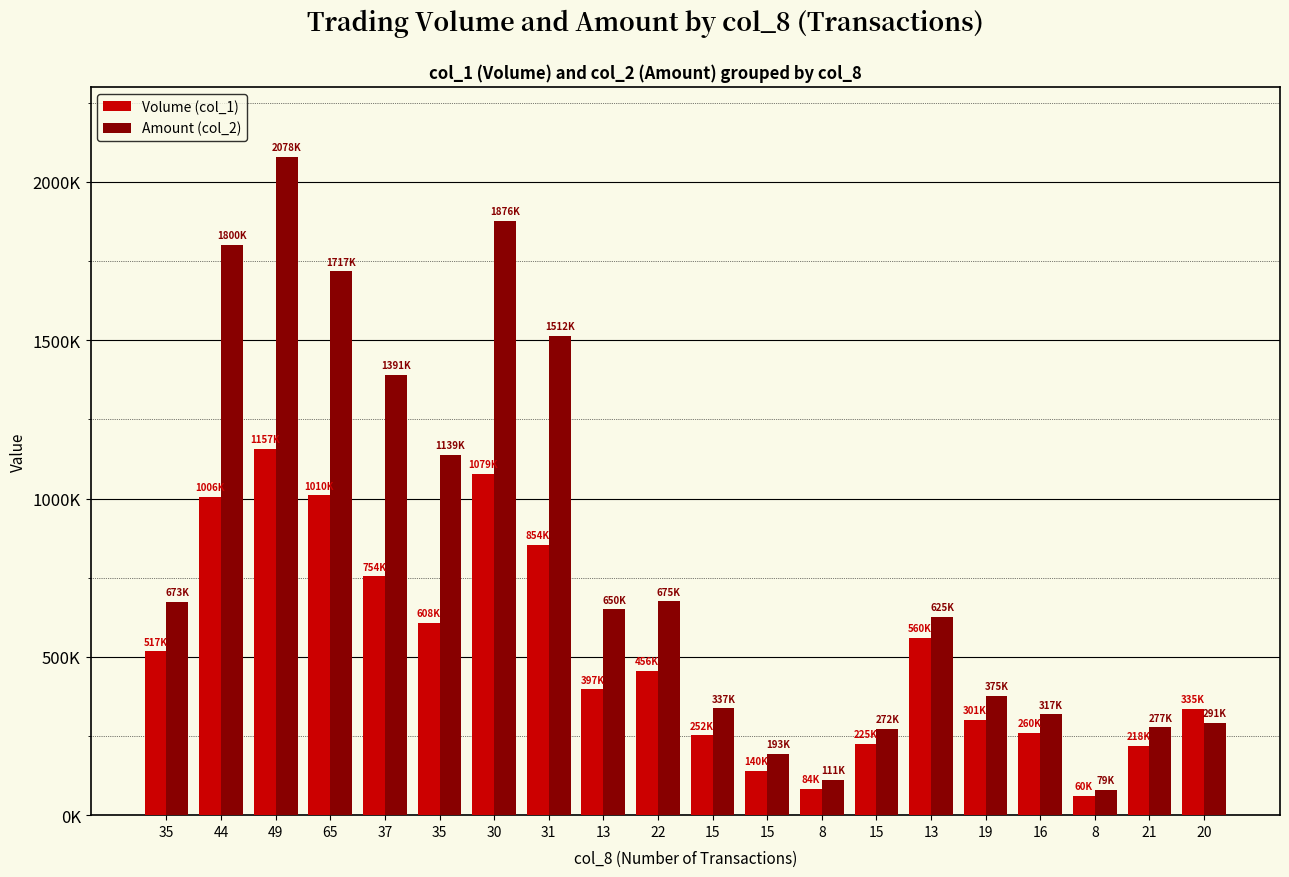

List the labels in order of Amount (col_2) value, smallest first.

8, 8, 15, 15, 21, 20, 16, 15, 19, 13, 13, 35, 22, 35, 37, 31, 65, 44, 30, 49